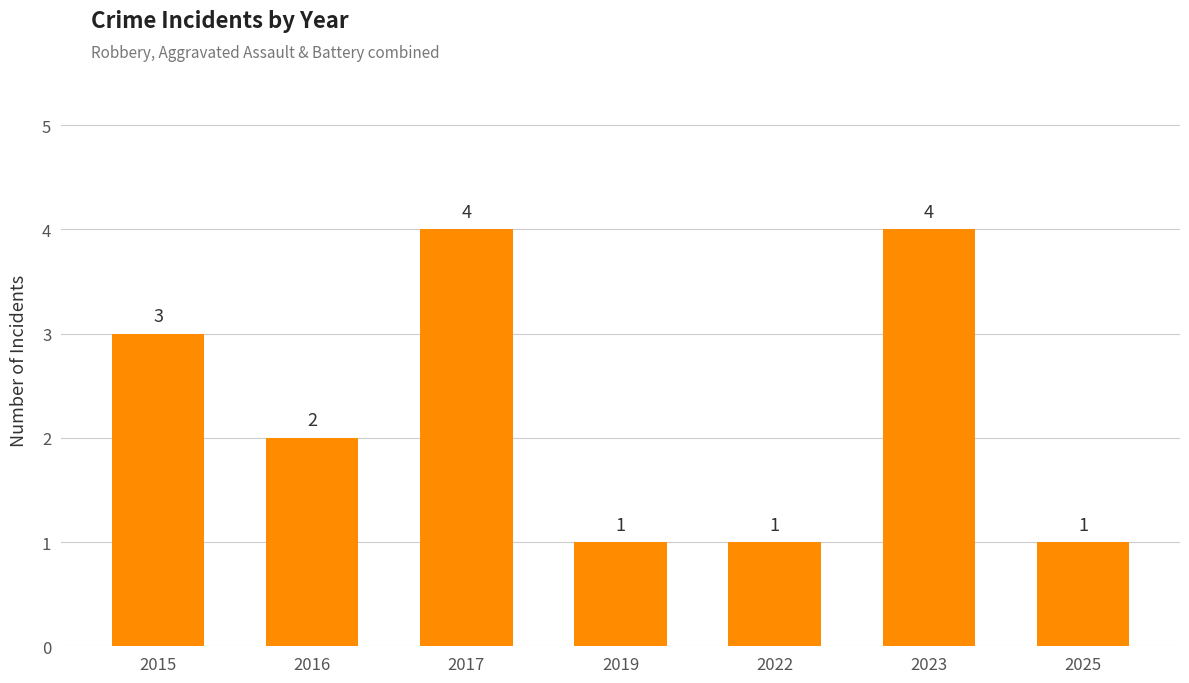

What is the difference between the values at 2017 and 2015?

1